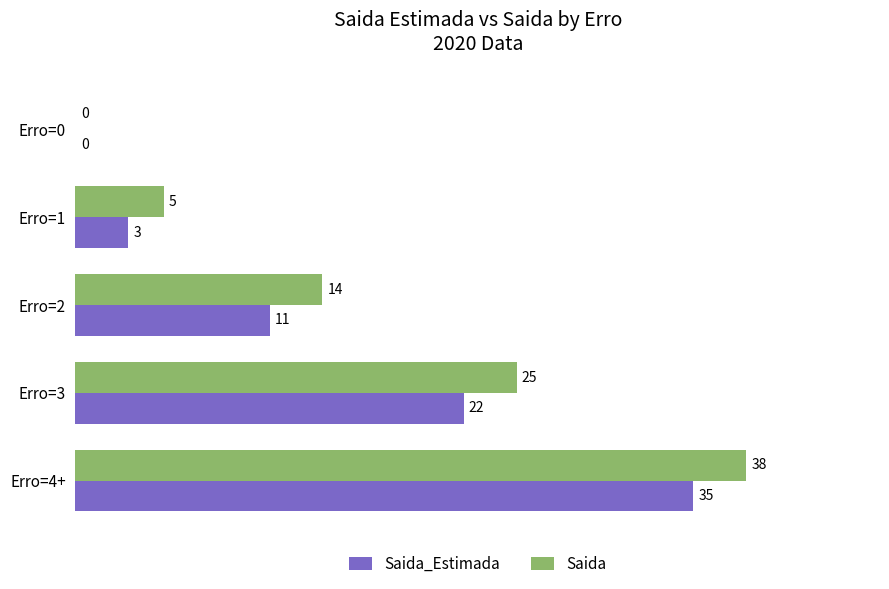

At which category is the sum across all series the highest?

Erro=4+